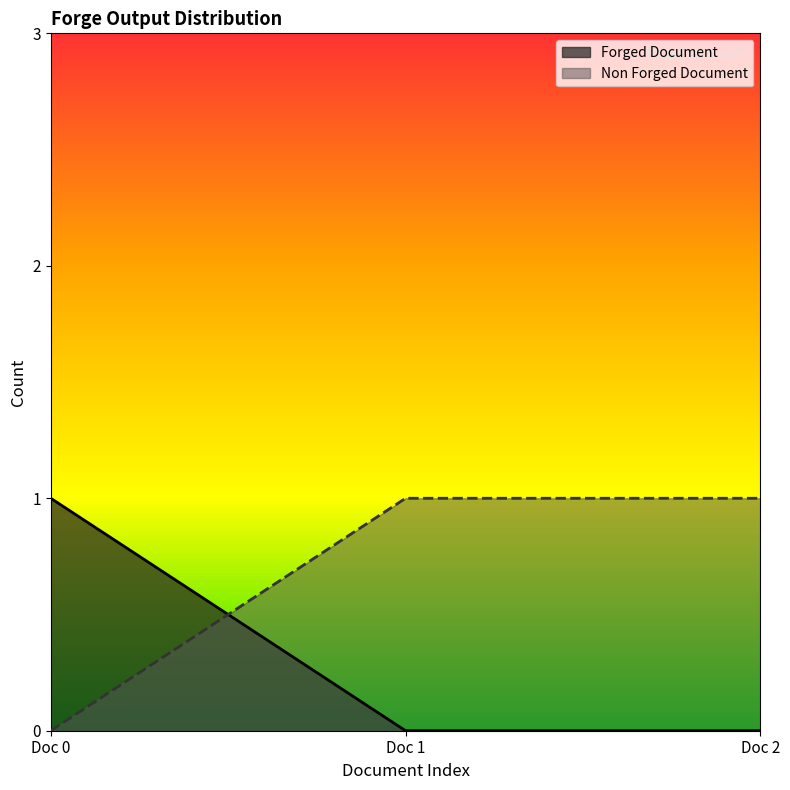

Rank the series by their average value, from lowest to highest.

Forged Document, Non Forged Document